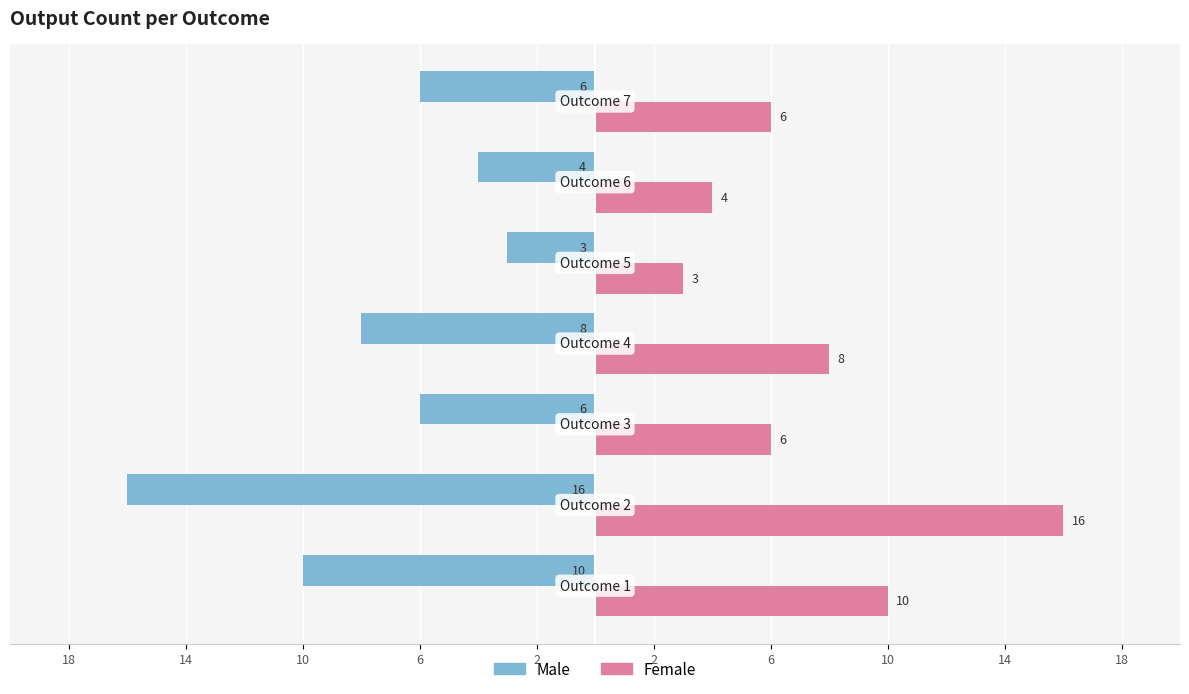

What are all the series names shown in the legend?

Male, Female